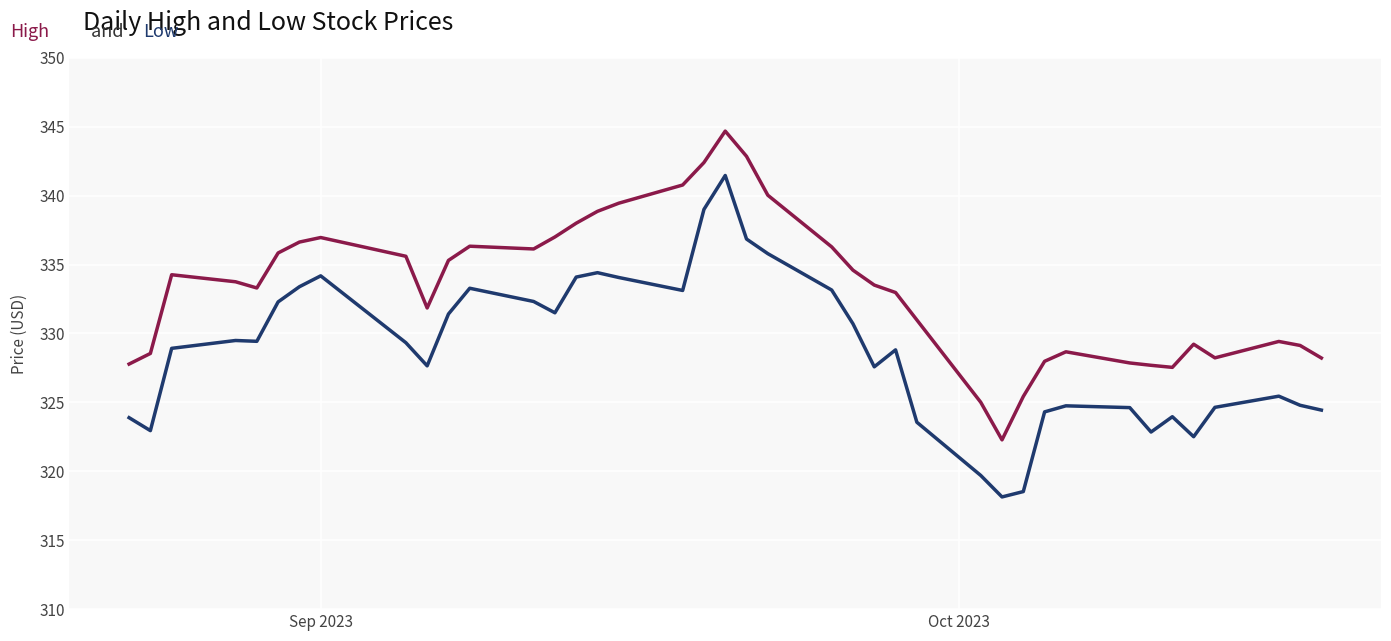

How many series are shown in this chart?

2